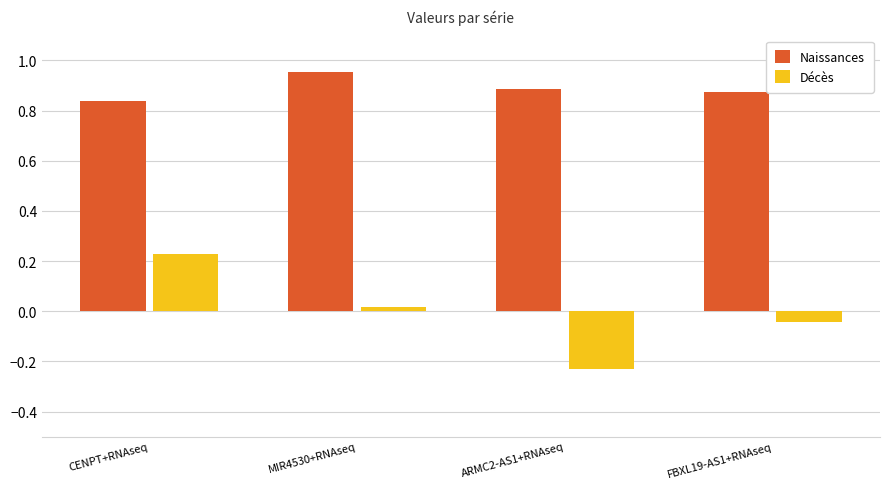

Between MIR4530+RNAseq and FBXL19-AS1+RNAseq, which series saw the biggest shift?

Naissances